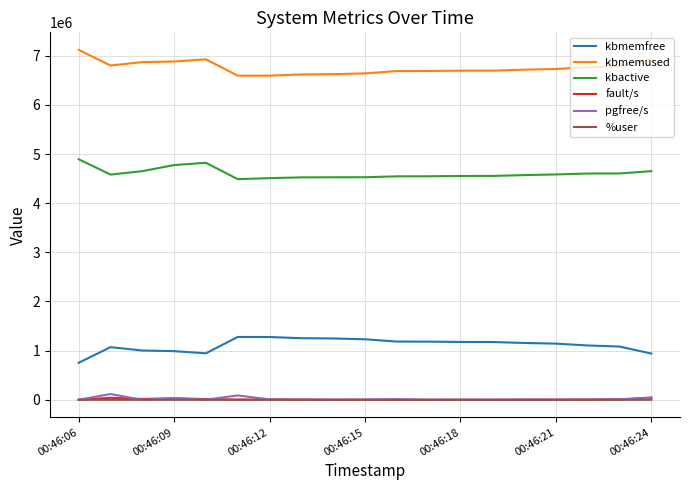

True or false: kbactive and %user cross at least once.

False